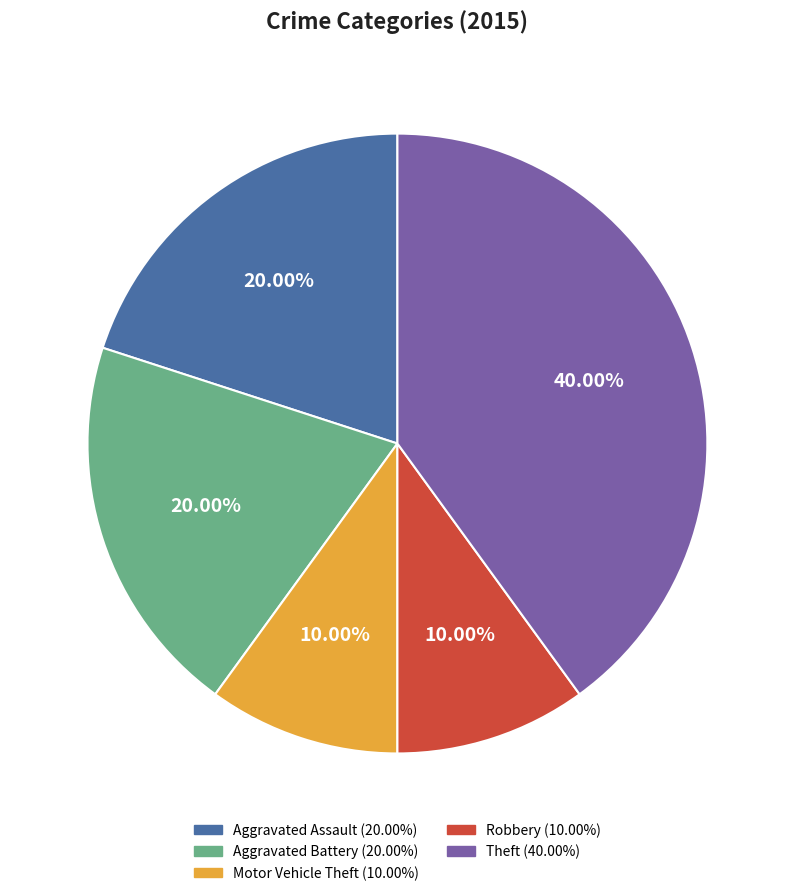

Which has a higher value, Aggravated Assault or Robbery?

Aggravated Assault